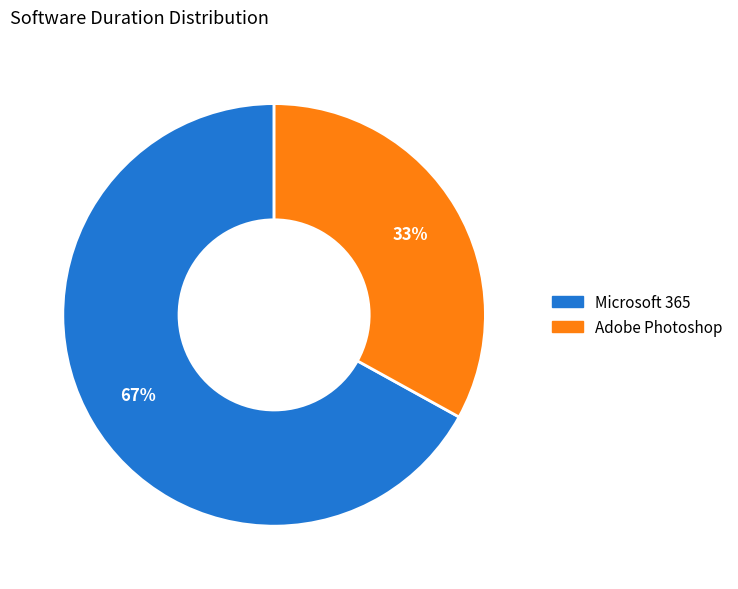

Is the sum of Adobe Photoshop and Microsoft 365 greater than half?

Yes